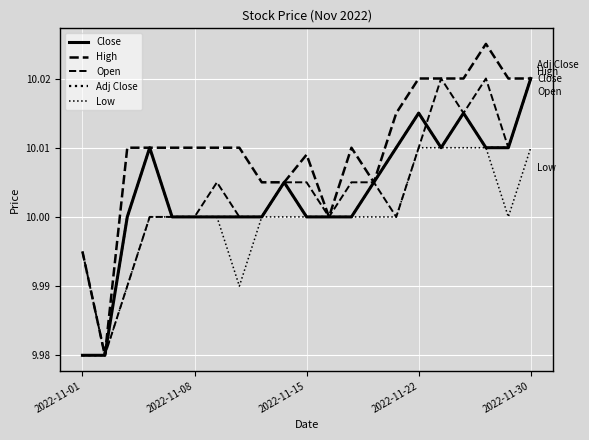

Is this an area chart (filled region under the line)?

No